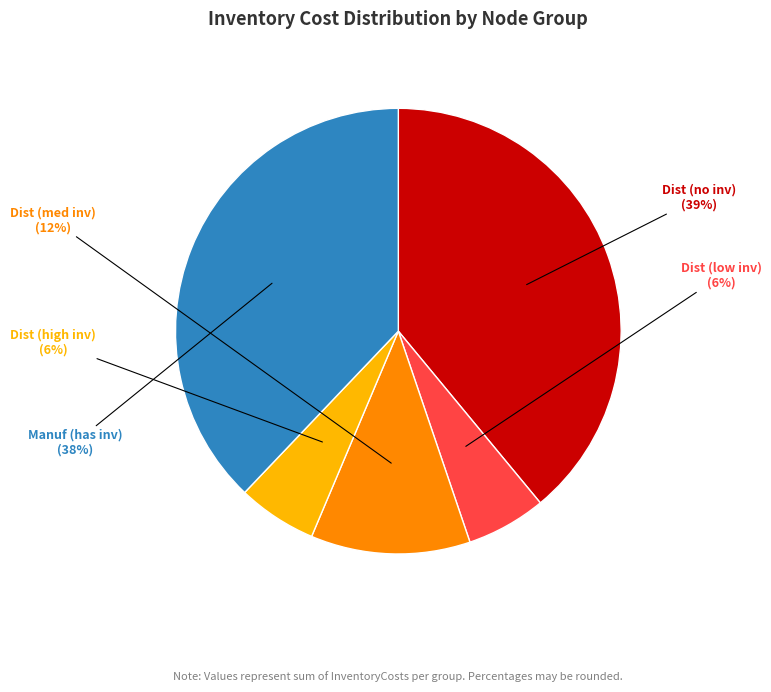

To the nearest percent, what is the difference between the largest and smallest slice percentages?

33%